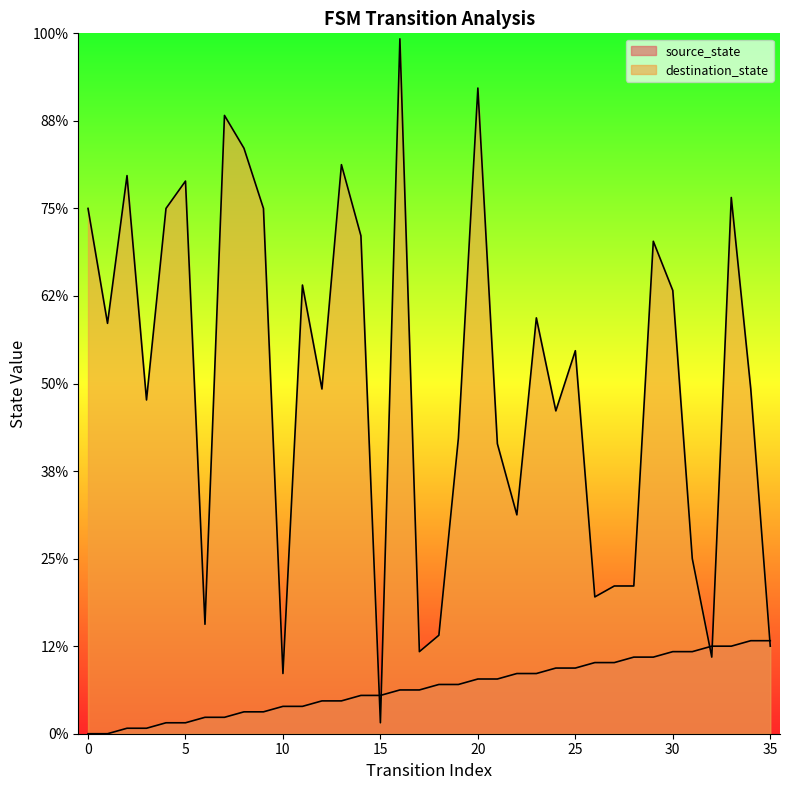

List the series in order of their overall mean, highest first.

destination_state, source_state